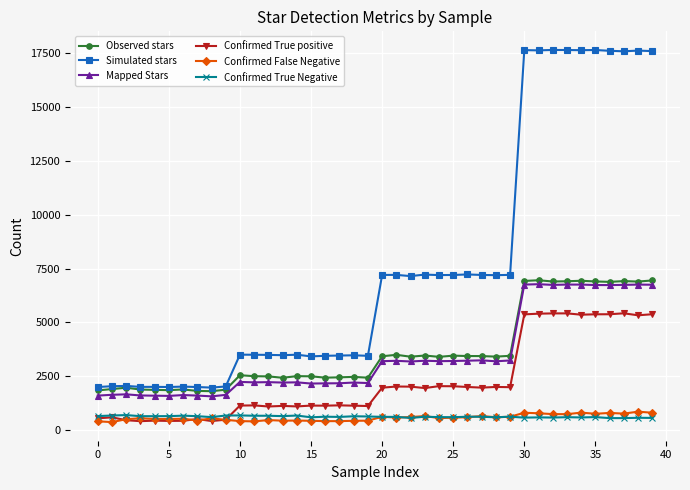

True or false: Confirmed True positive and Observed stars cross at least once.

False